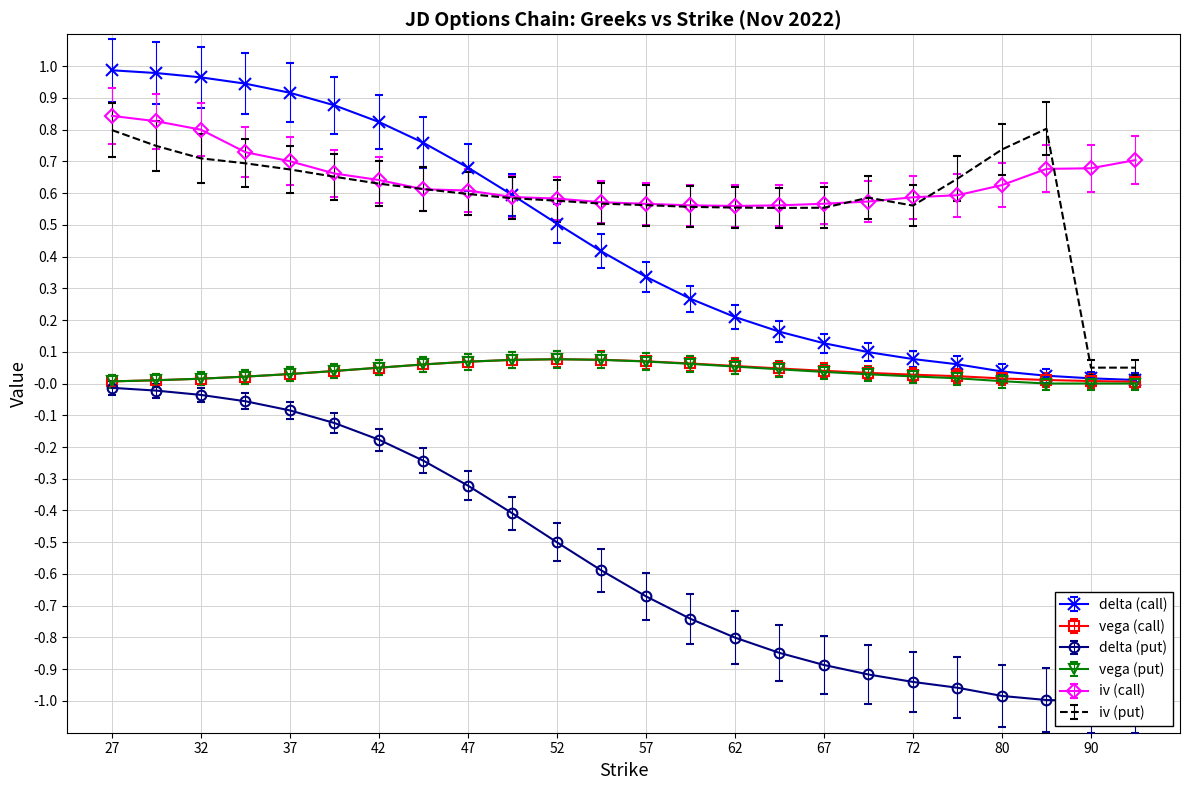

The vega (call) series shows 0.0 at 57. True or false?

False